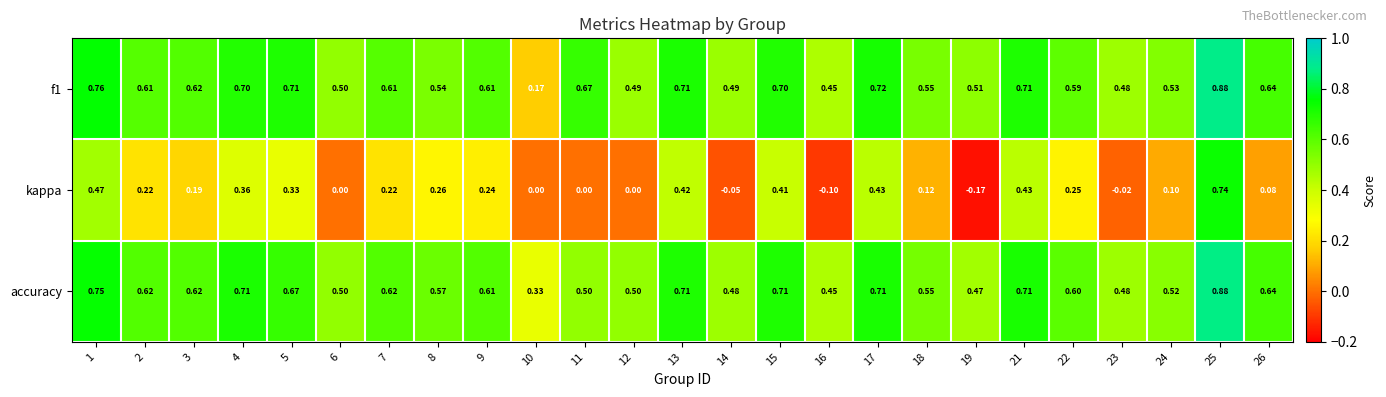

Which series has the widest spread of values?

kappa